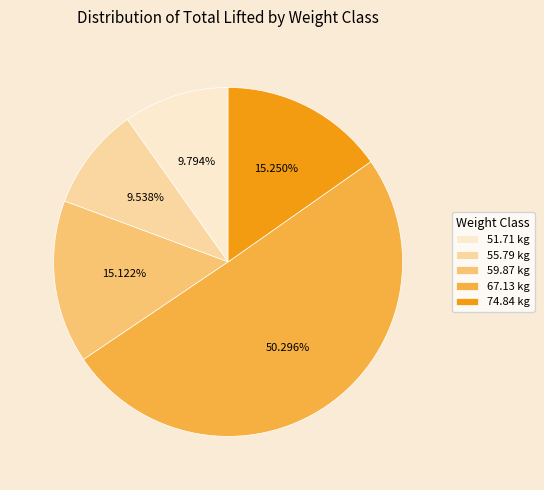

Do 74.84 kg and 59.87 kg together represent more than half of the pie?

No